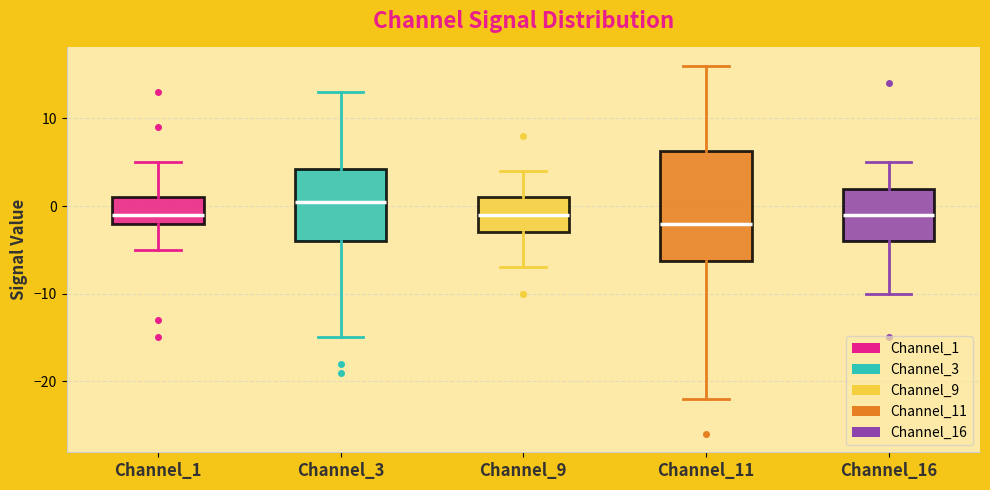

Which box is the tallest, from its lower edge to its upper edge?

Channel_11